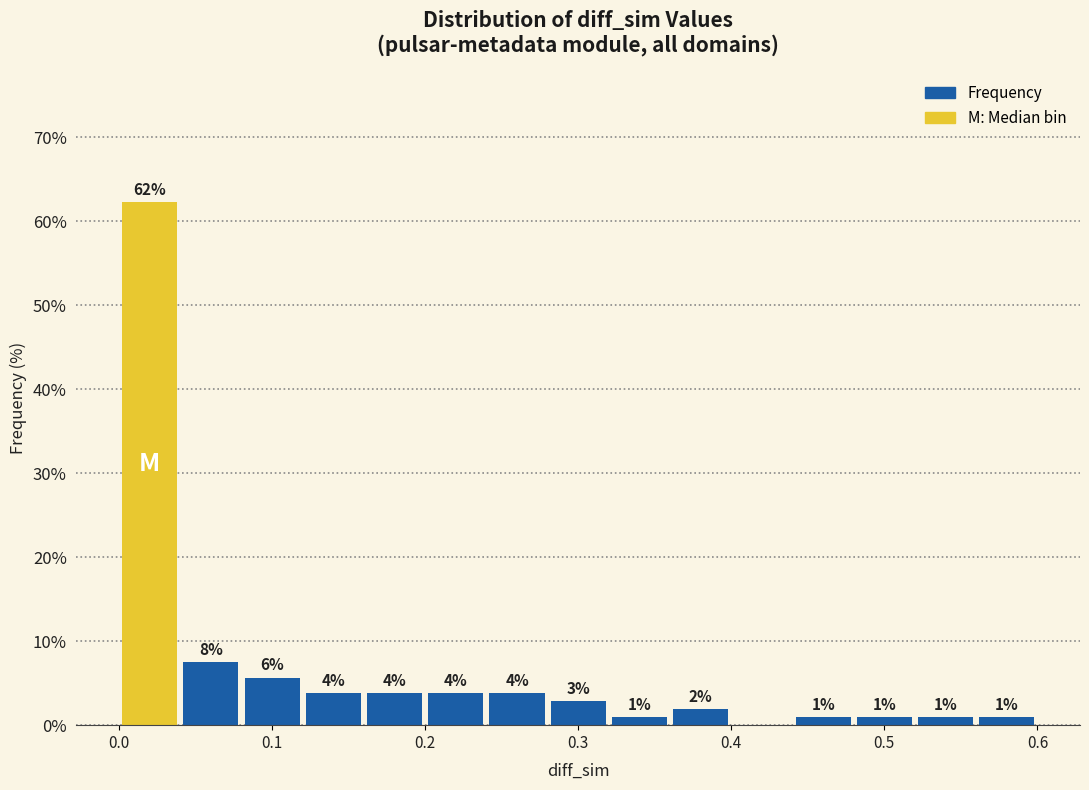

Around what value on the x-axis is the tallest bar? Give the approximate position of its centre, as read against the axis.

0.02